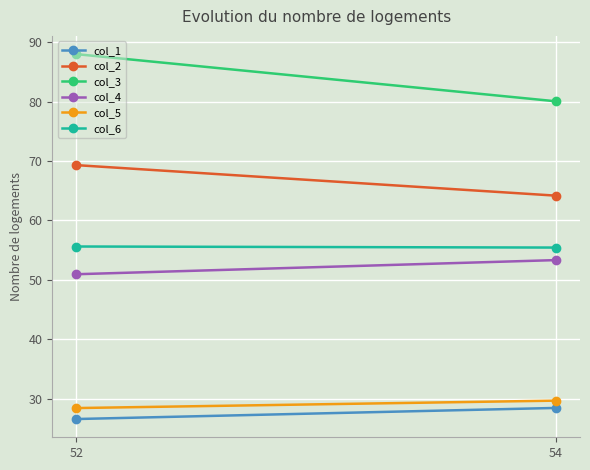

What are all the series names shown in the legend?

col_1, col_2, col_3, col_4, col_5, col_6